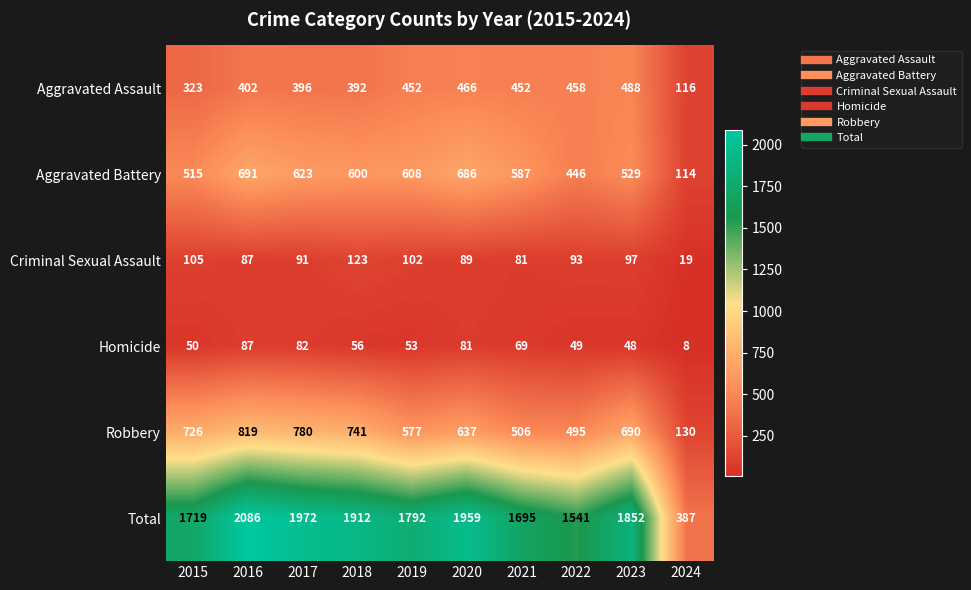

How many categories are shown in the chart?

10